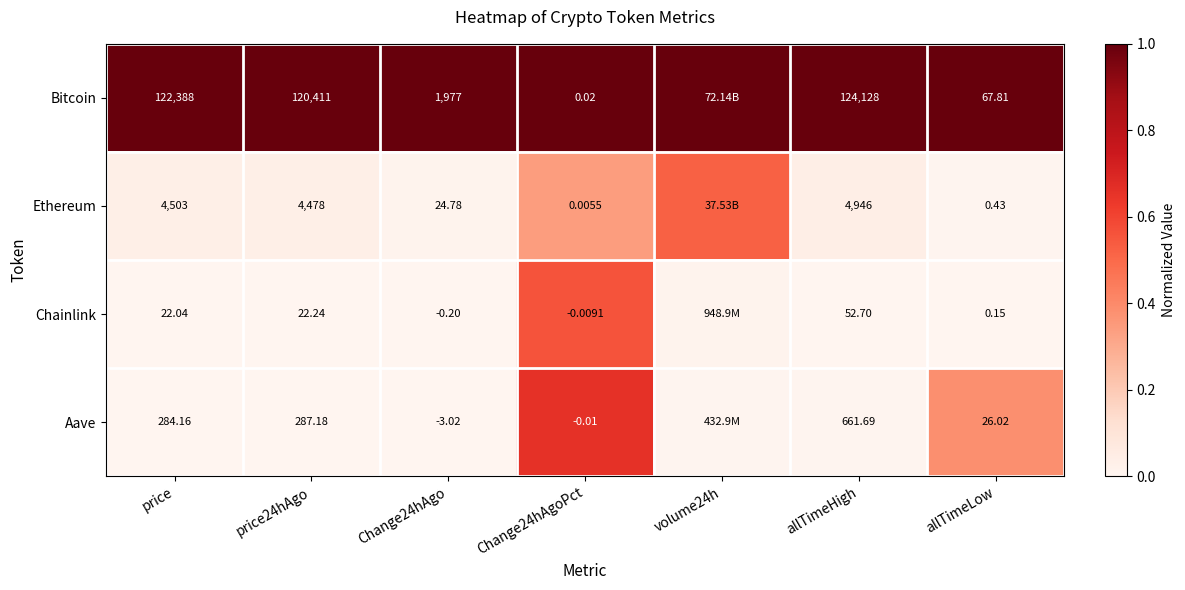

How many data points does each series have?

7